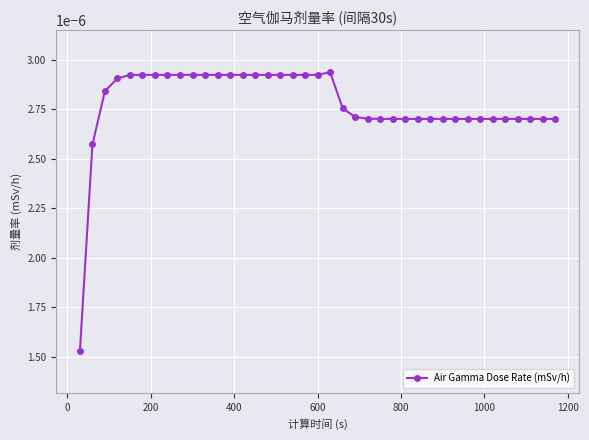

How many data points does each series have?

39